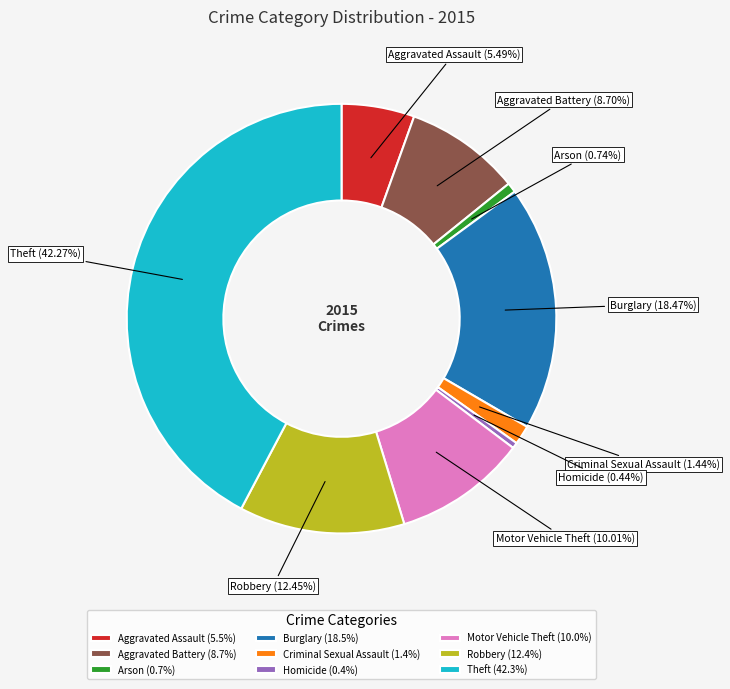

Which category has the biggest portion of the pie?

Theft